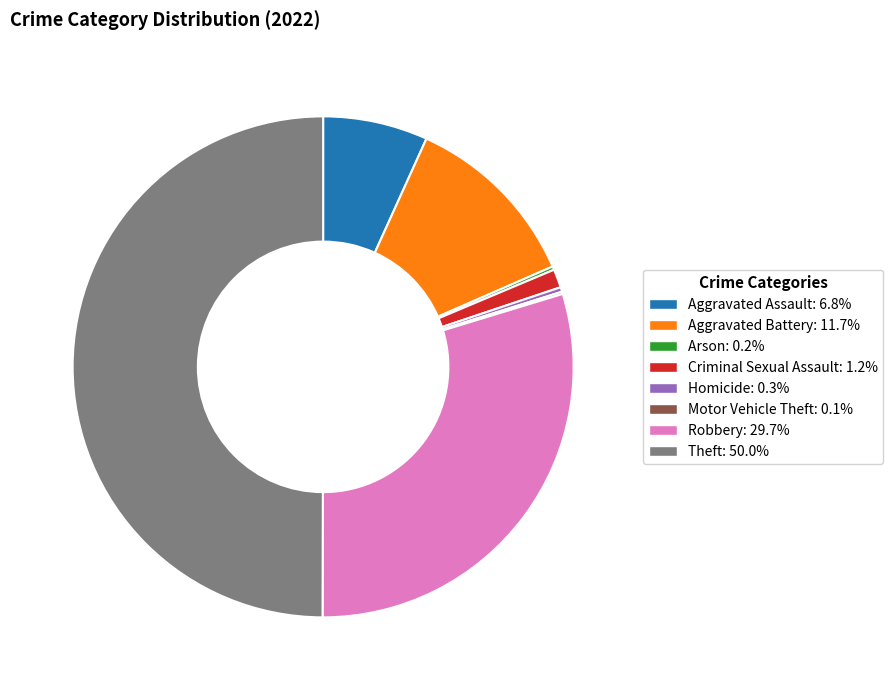

Which slice is the largest?

Theft